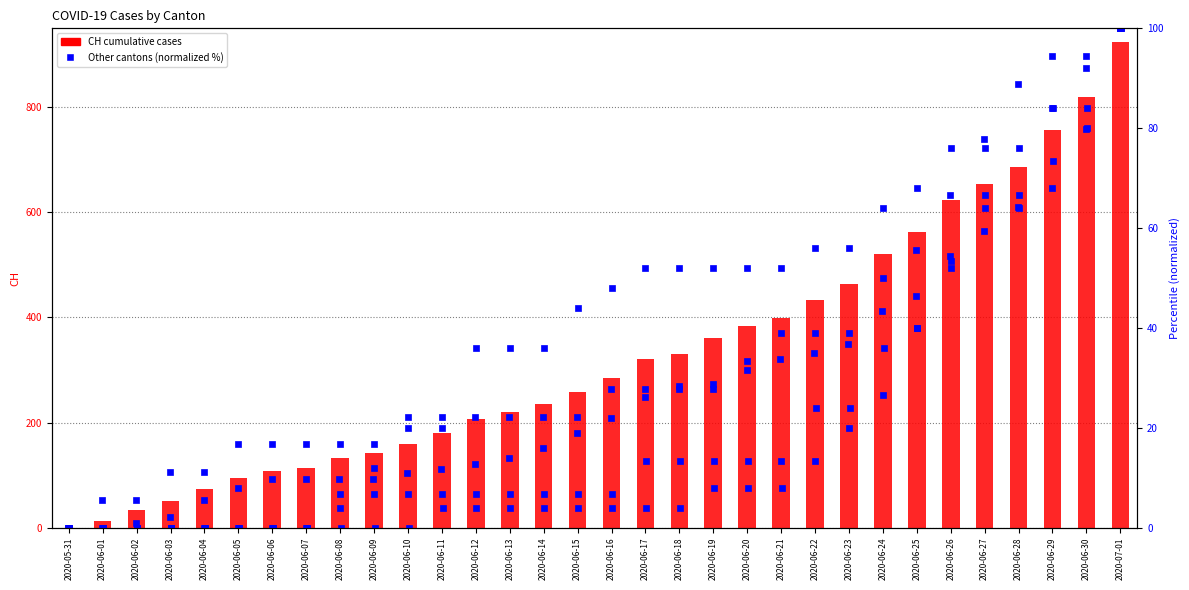

True or false: BL has a value of 10.4 at 2020-06-24.

False